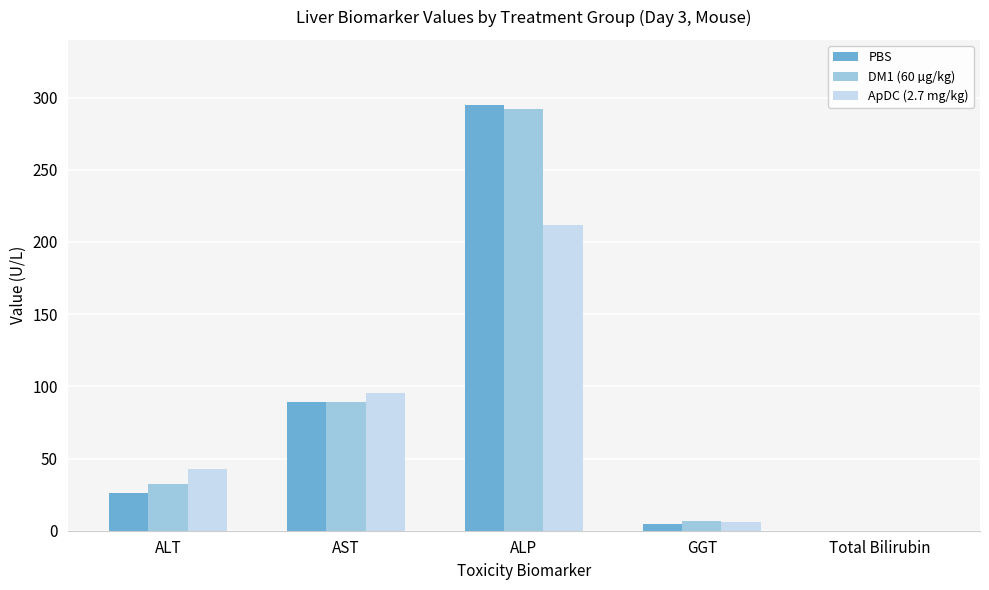

At which label is ApDC (2.7 mg/kg) closest to 105?

AST